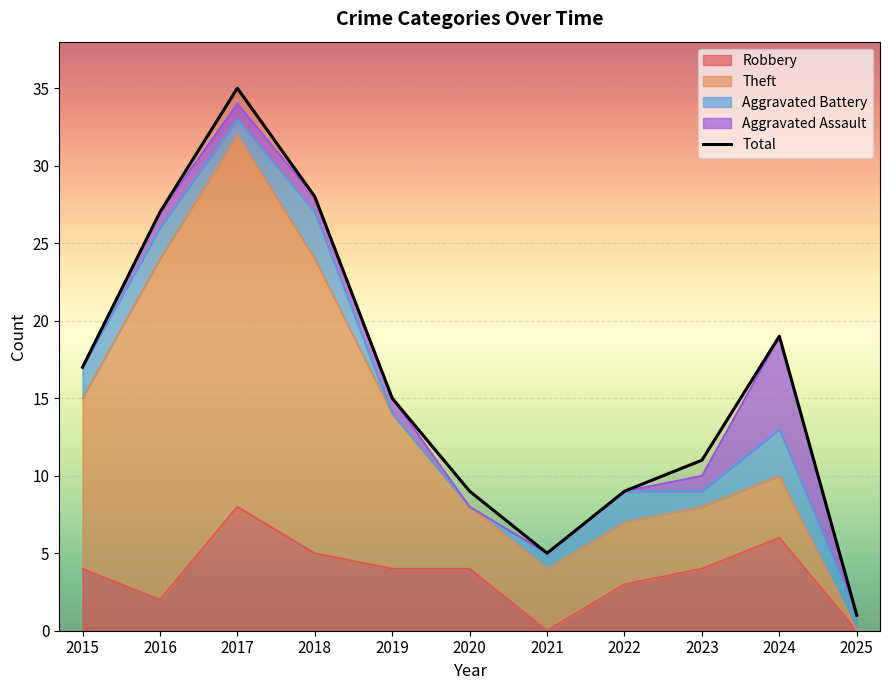

Which label corresponds to the largest value in the chart?

2017